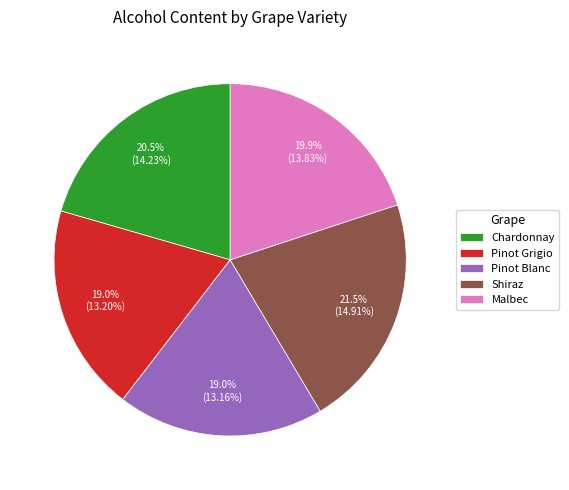

Is there any slice that represents more than half of the pie?

No